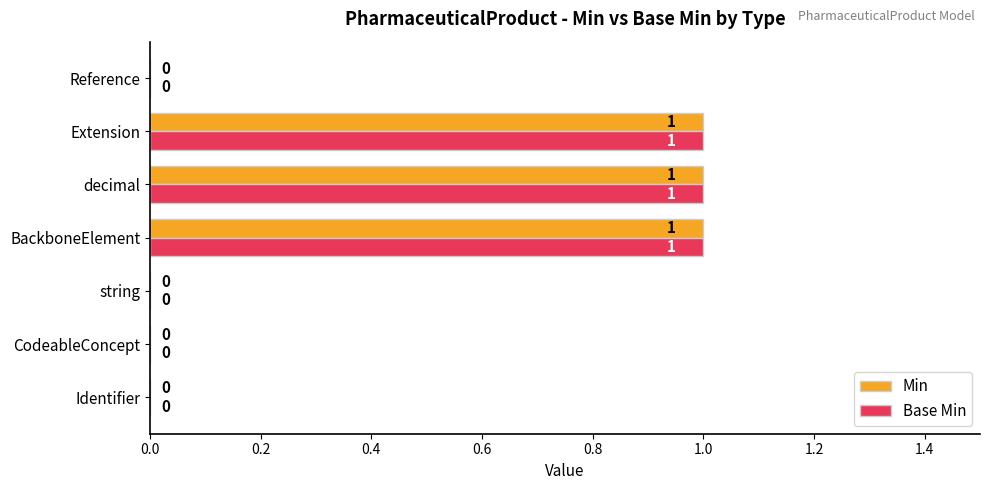

Count the Base Min values in the range 0 to 1.

7